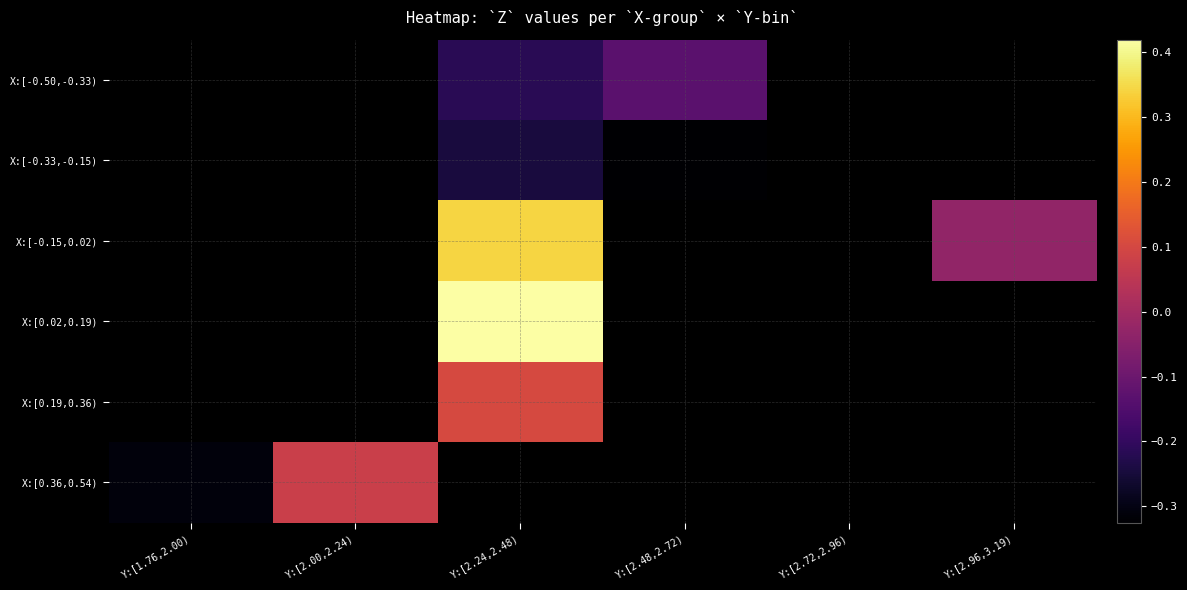

List the labels in order of X:[-0.50,-0.33) value, largest first.

Y:[2.48,2.72), Y:[2.72,2.96), Y:[2.96,3.19), Y:[1.76,2.00), Y:[2.00,2.24), Y:[2.24,2.48)